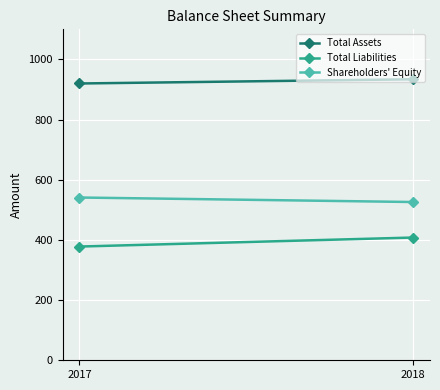

What is the minimum value for Shareholders' Equity?

526